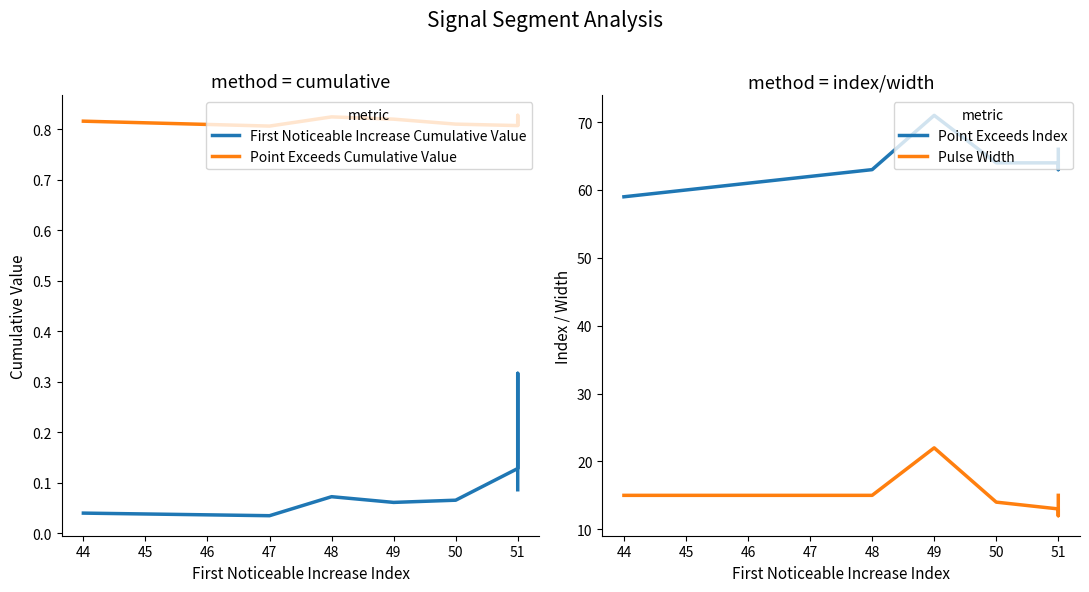

What are all the series names shown in the legend?

First Noticeable Increase Cumulative Value, Point Exceeds Cumulative Value, Point Exceeds Index, Pulse Width